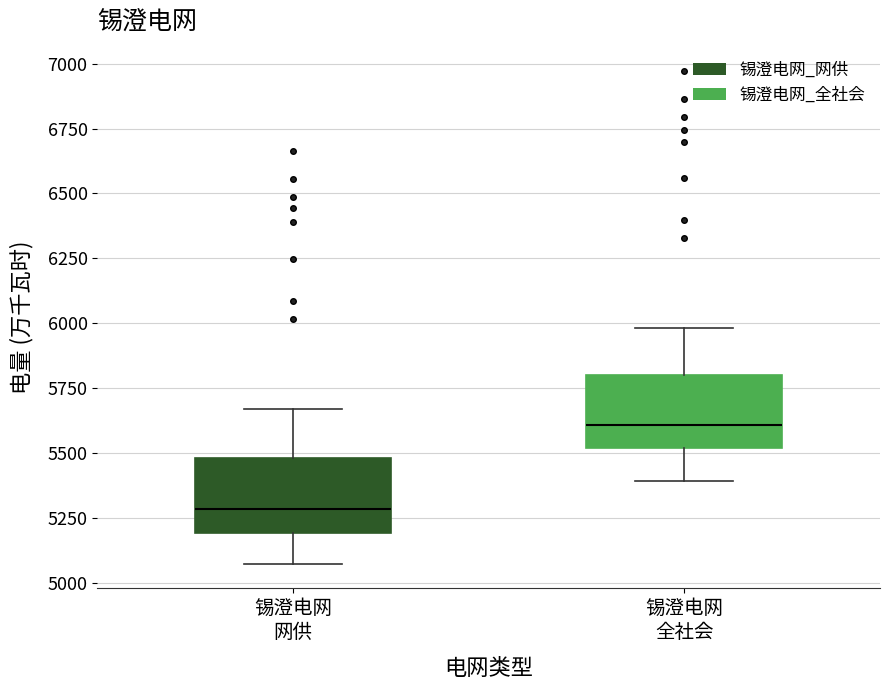

Reading left to right, read every box against the y-axis: the position of its median line, the range the box covers, and the ends of its whiskers. The values are not printed on the chart, so give them approximately, as read against the axis.

锡澄电网 网供: median 5300, box 5200 to 5500, whiskers 5050 to 5650
锡澄电网 全社会: median 5600, box 5500 to 5800, whiskers 5400 to 6000